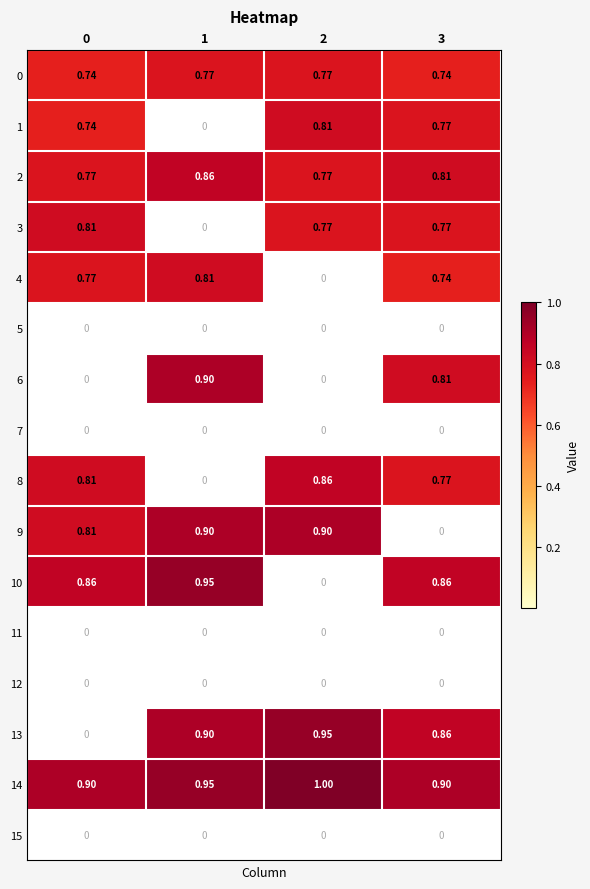

Is the value of 0 at 1 greater than the value of 13 at 0?

Yes